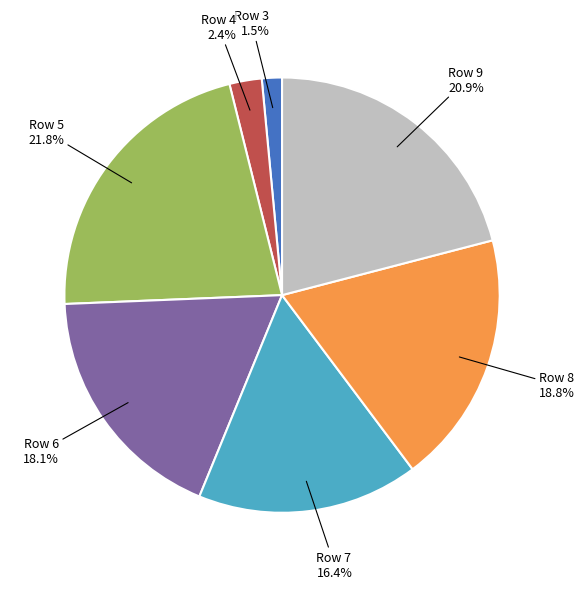

Is there any slice that represents more than half of the pie?

No